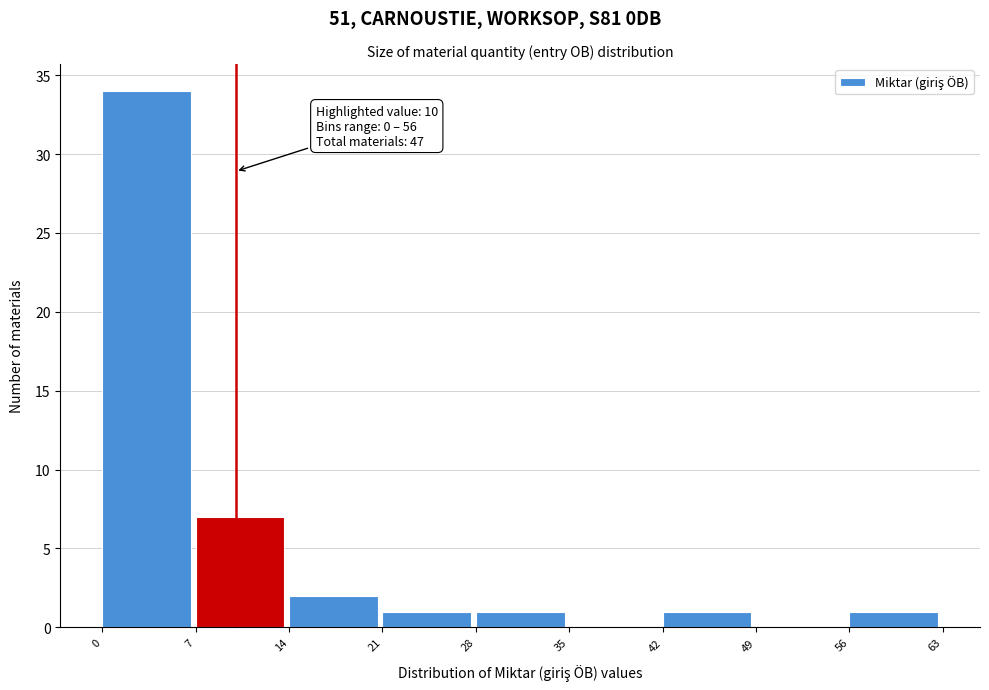

Over which range of the x-axis is the bar tallest?

0 to 7